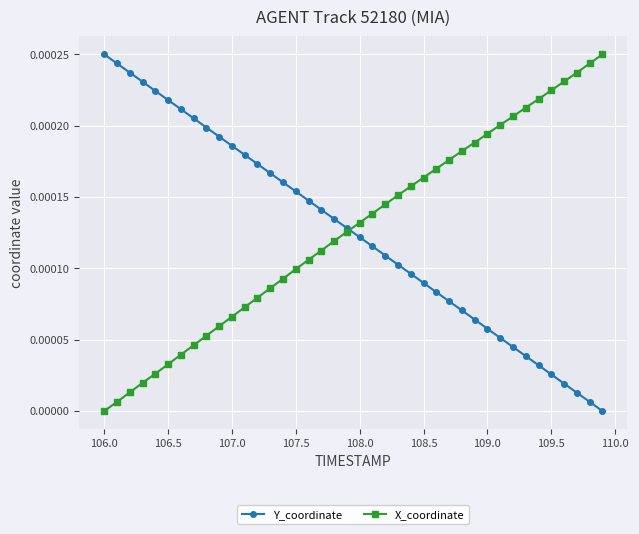

True or false: X_coordinate has more than 2 points higher than both neighbors.

False